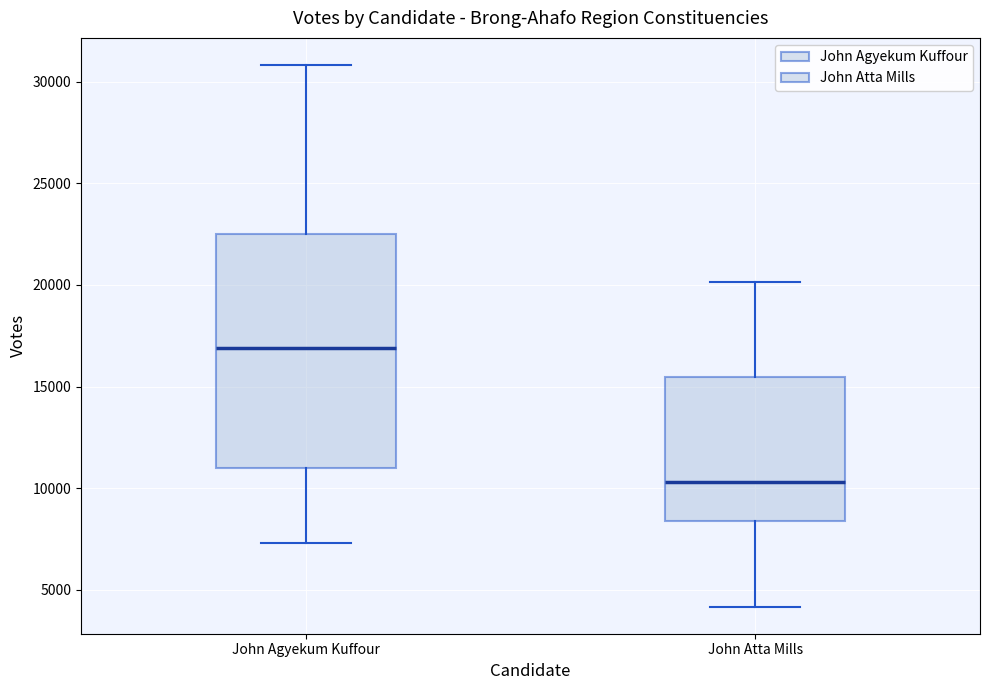

Which box has the lowest median line?

John Atta Mills